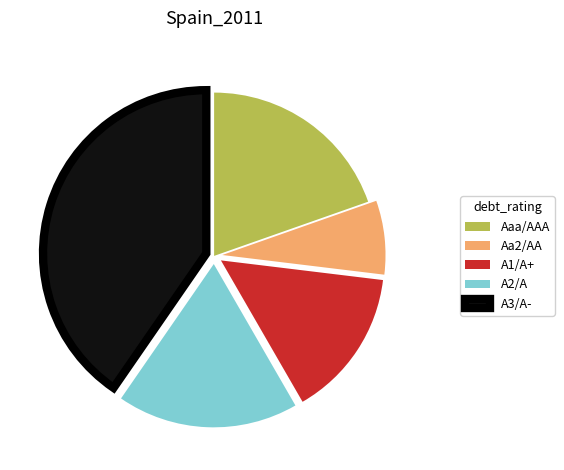

Rank the categories by value from highest to lowest.

A3/A-, Aaa/AAA, A2/A, A1/A+, Aa2/AA